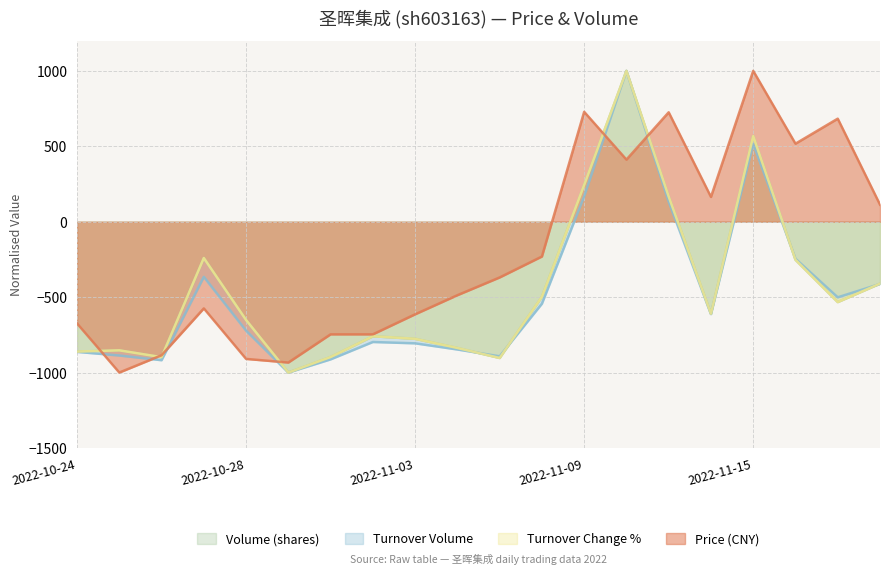

How many values in the t_change series are below -610?

11